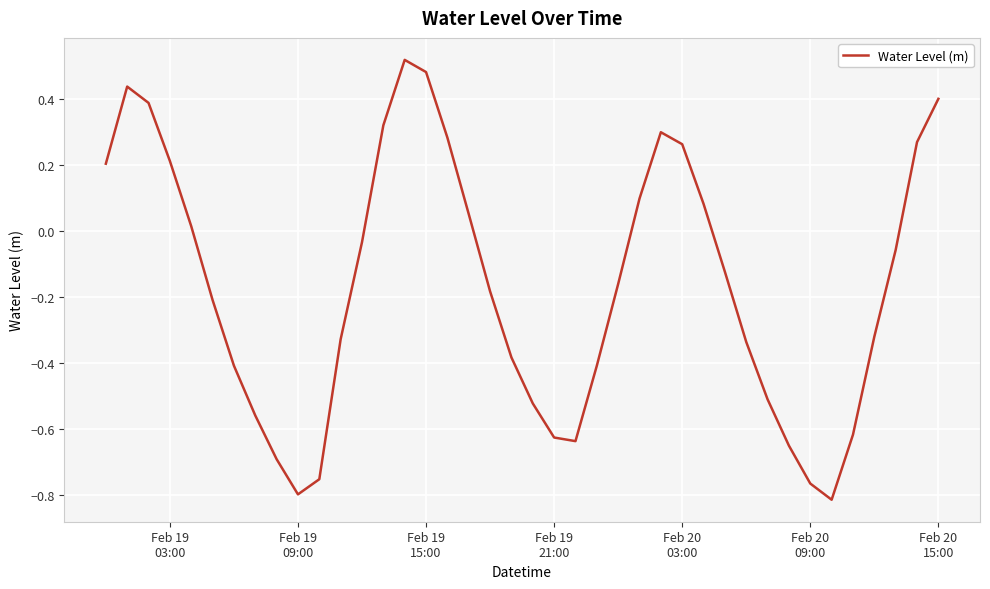

What is the difference between the maximum and minimum values?

1.3